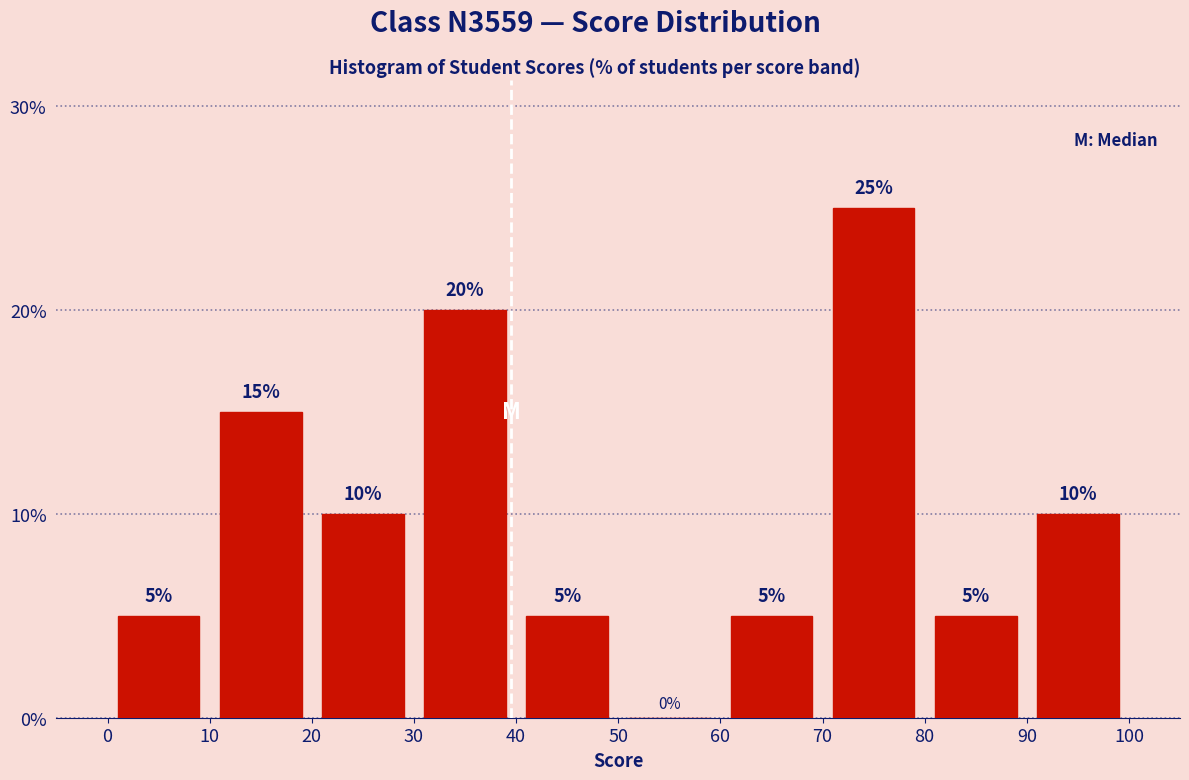

Which range on the x-axis has the tallest bar?

70 to 80